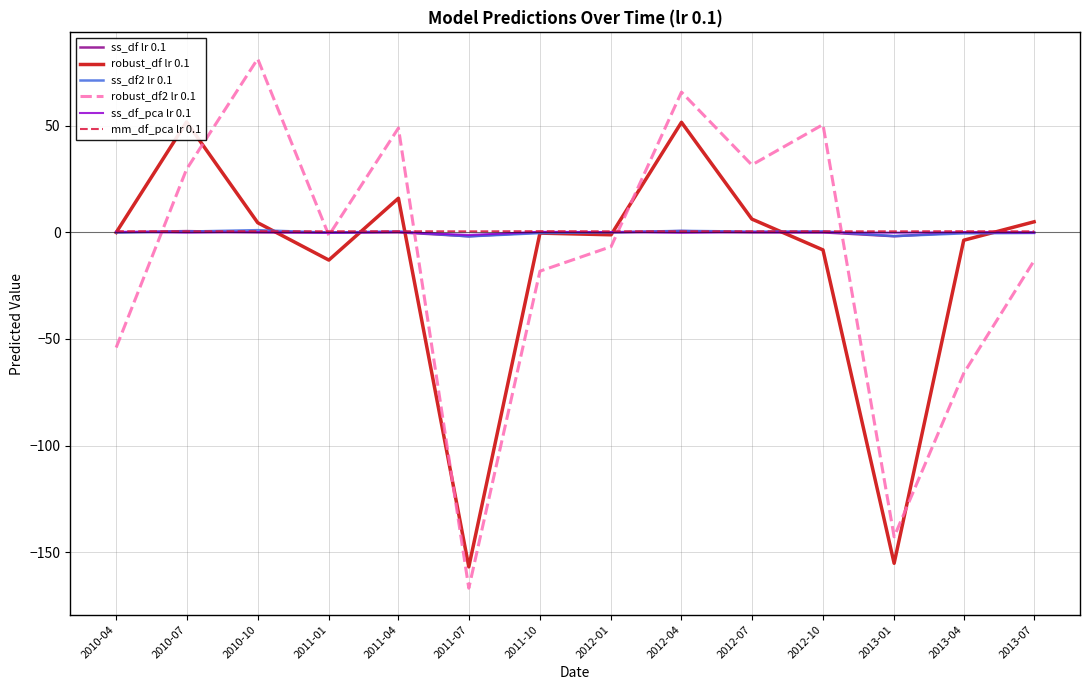

At which category does ss_df lr 0.1 reach its first local valley?

2011-01